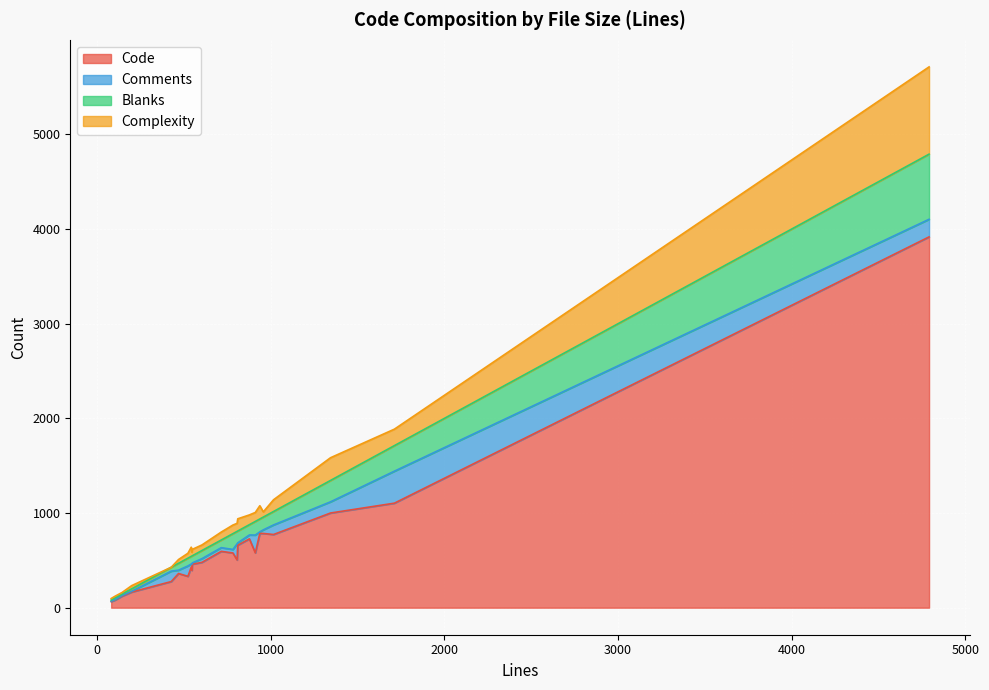

Is it true that Comments equals 4 at 13?

False